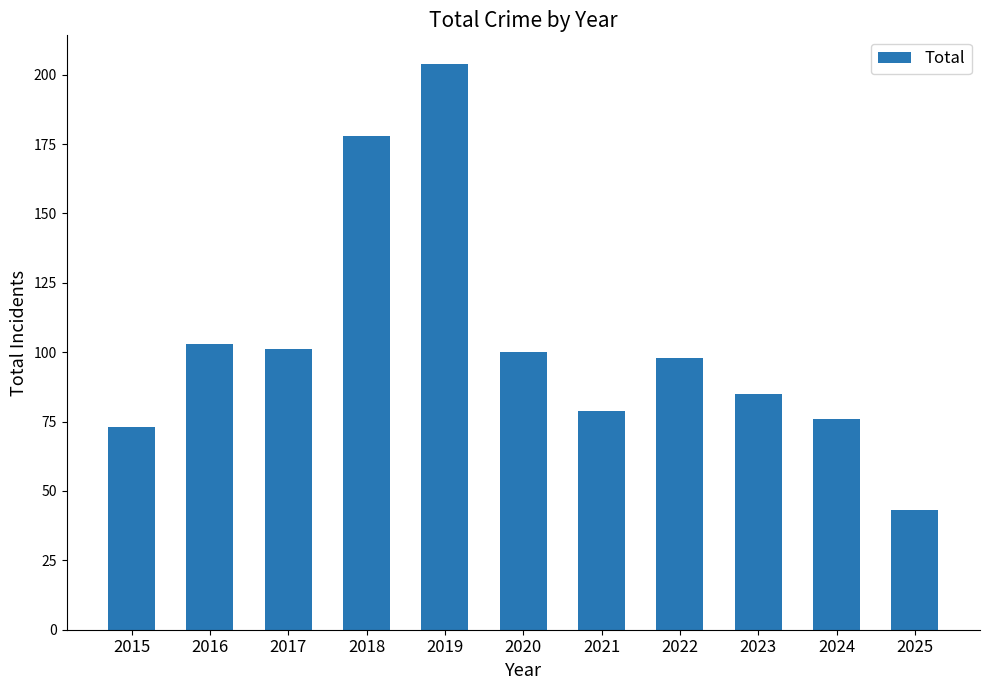

Reading left to right, transcribe all the data shown in this chart.

2015=73	2016=103	2017=101	2018=178	2019=204	2020=100	2021=79	2022=98	2023=85	2024=76	2025=43